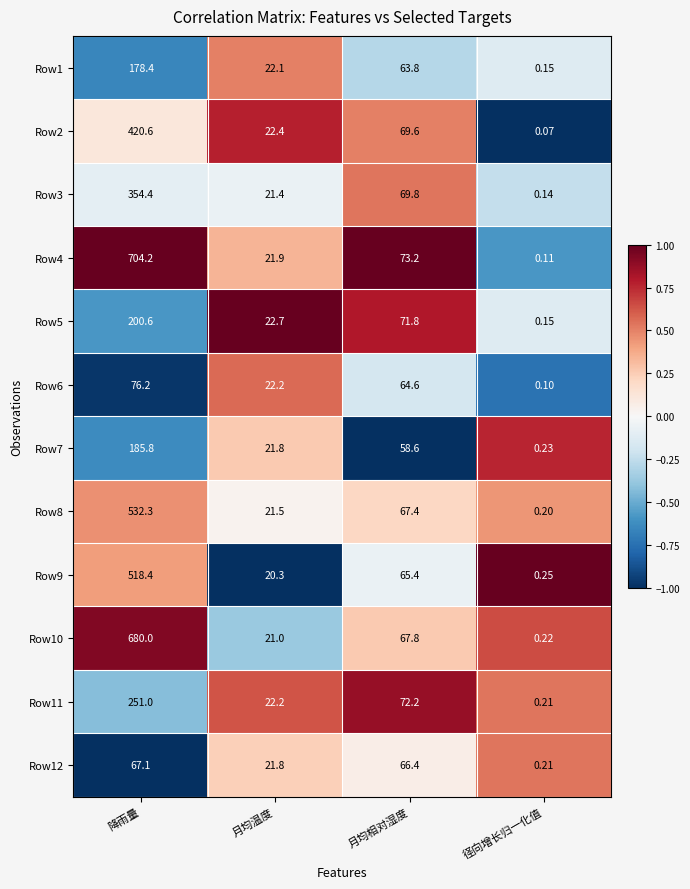

Count the number of categories in the chart.

4